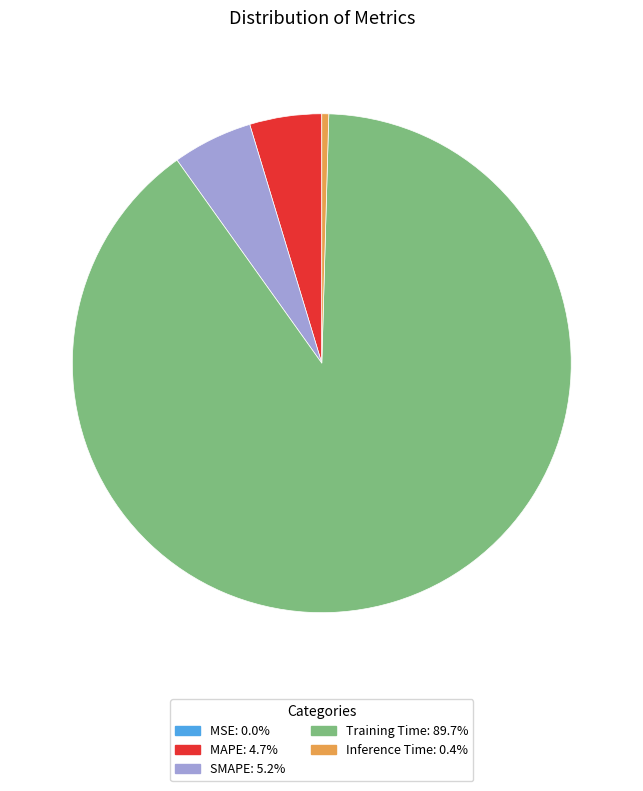

Which slice represents more than half of the pie?

Training Time